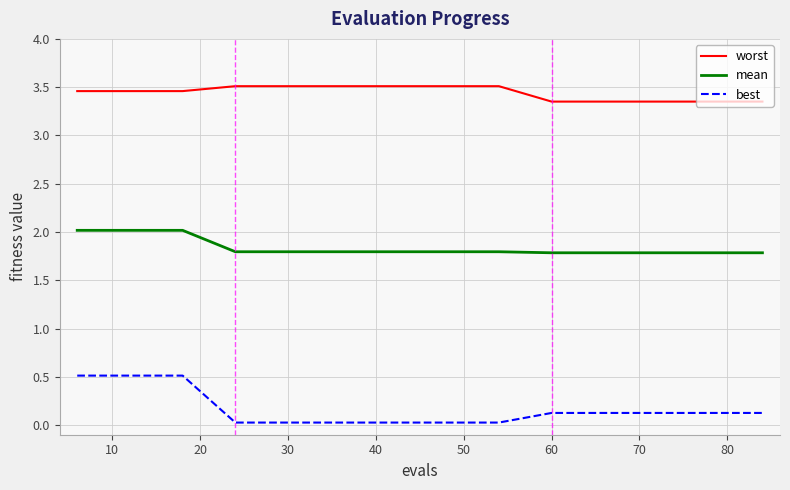

True or false: mean and worst cross at least once.

False